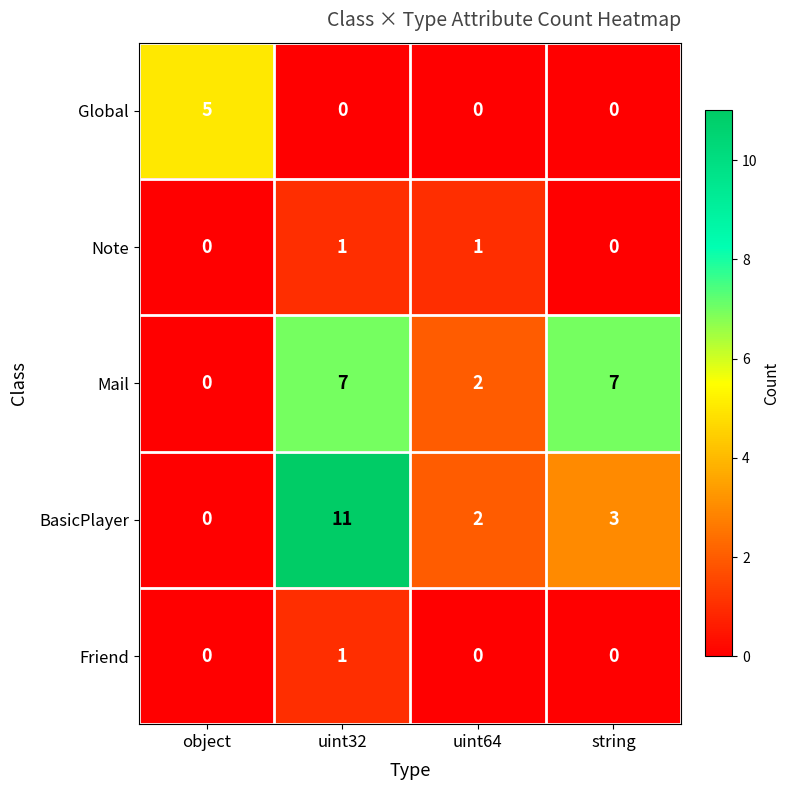

How many Global values are between 0 and 5?

4